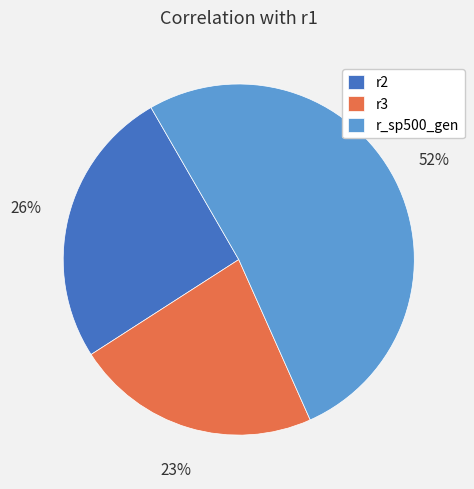

Which category has the smallest portion of the pie?

r3